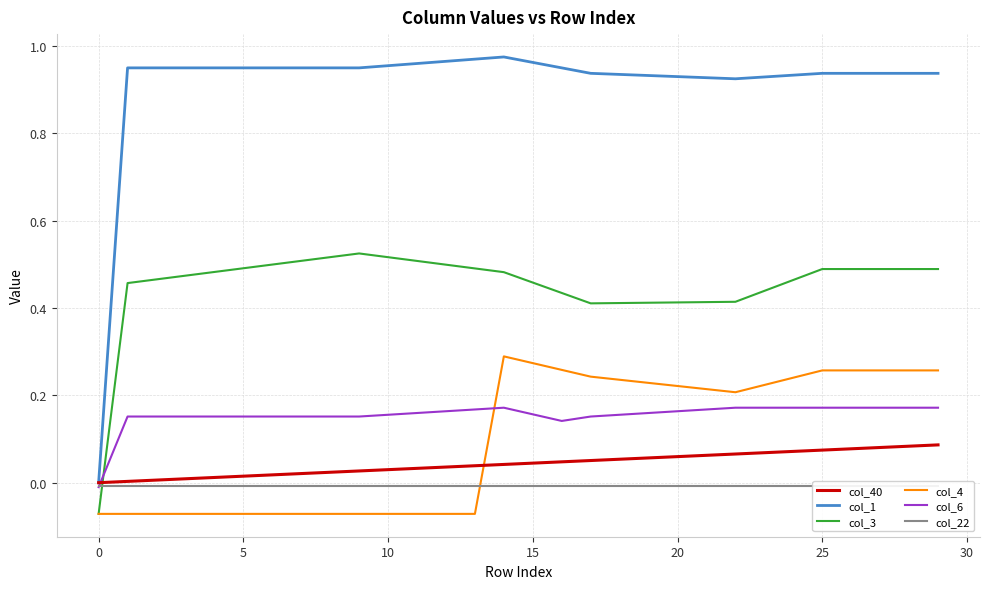

What is the lowest value of the col_4 series?

-0.1